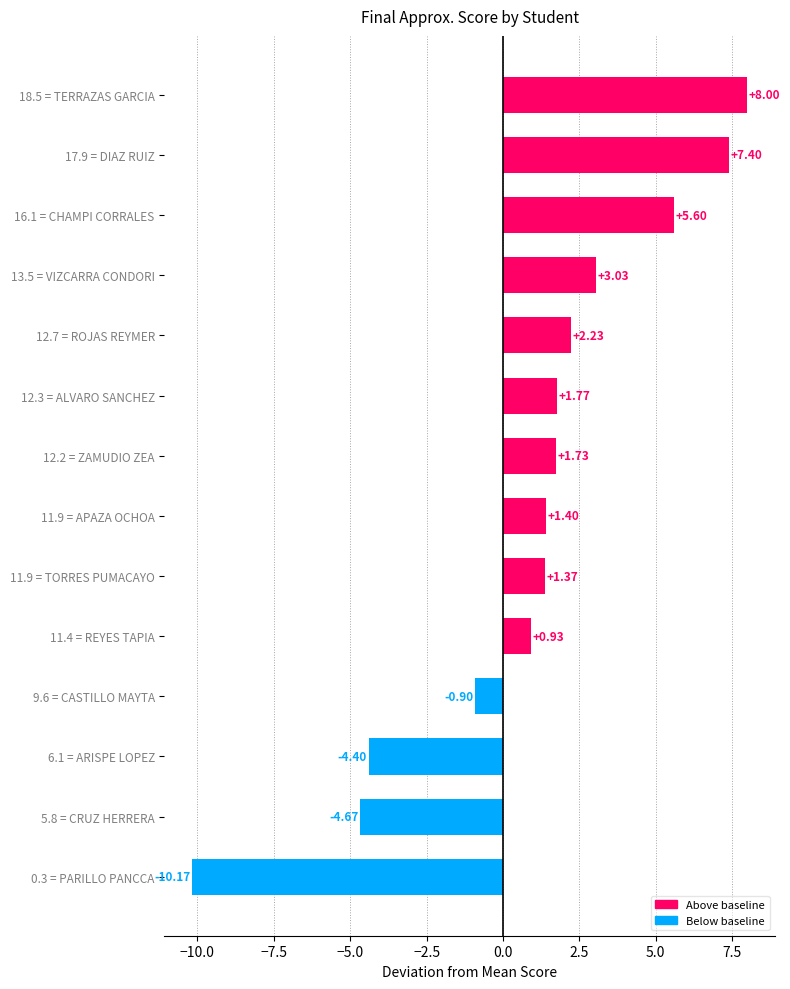

What is the sum of all values?

13.3